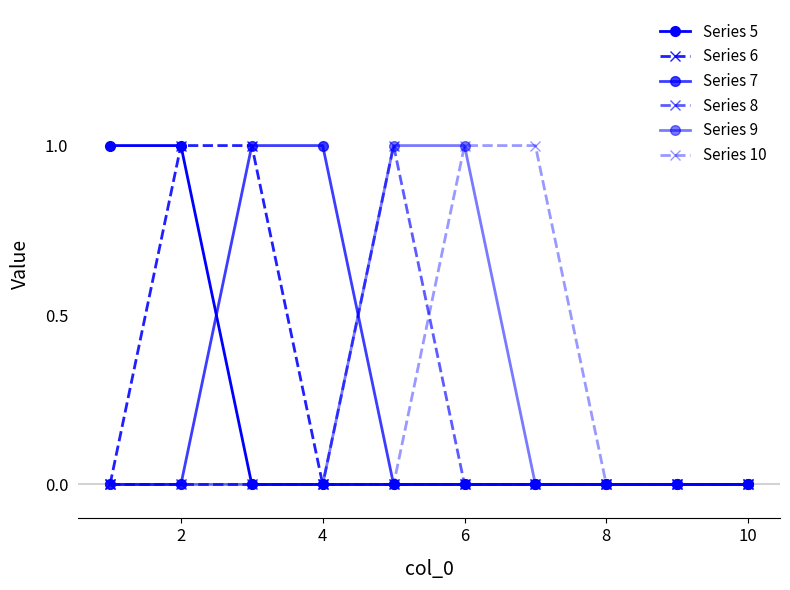

How many series are shown in this chart?

6